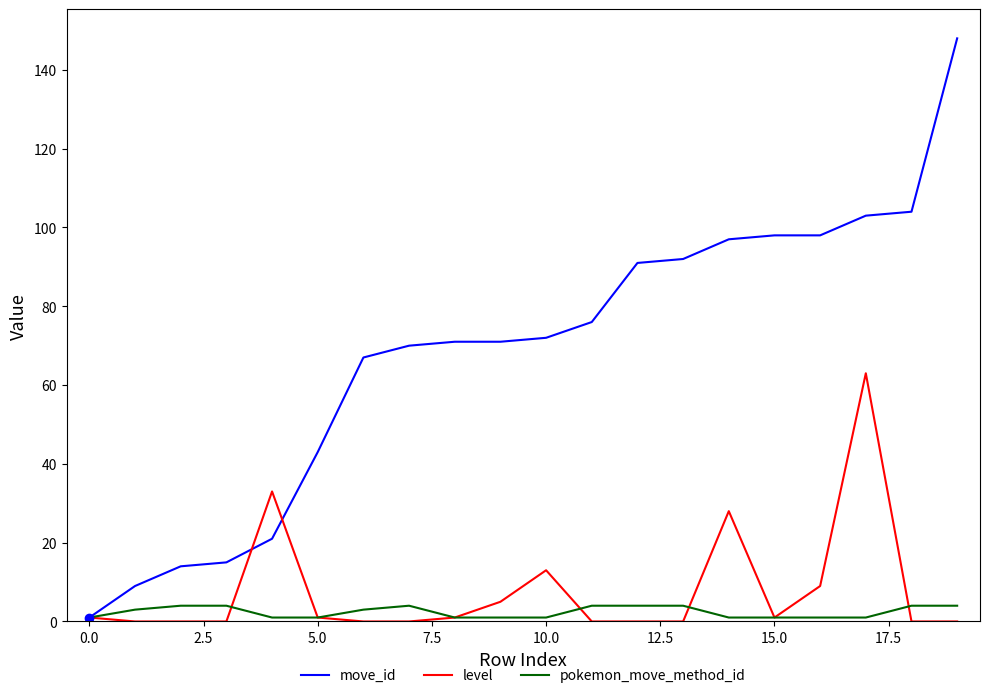

List the series in order of their peak value, lowest first.

pokemon_move_method_id, level, move_id